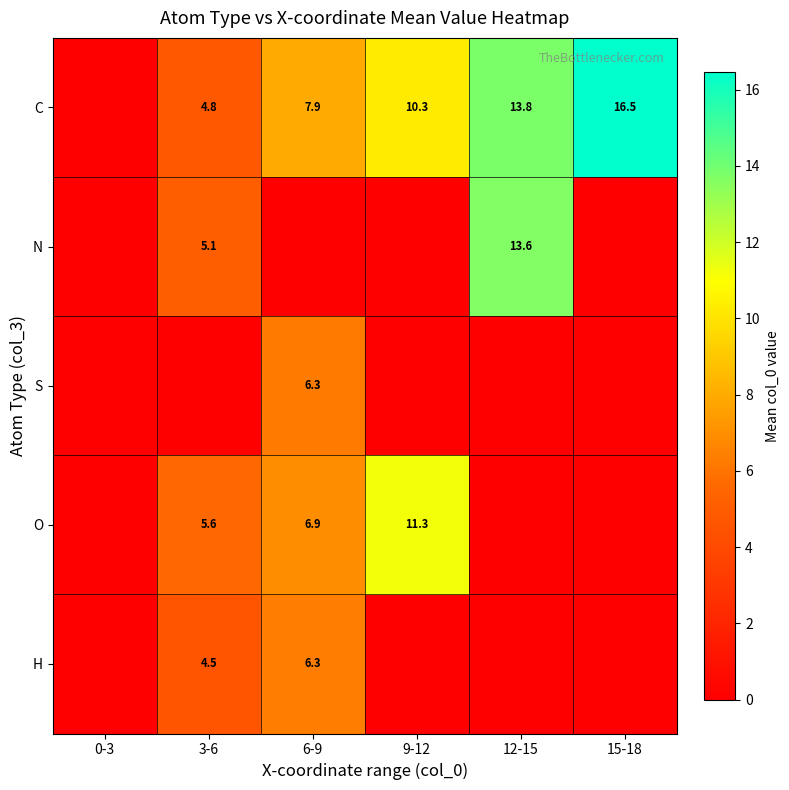

Is it true that N equals 5.1 at 3-6?

True